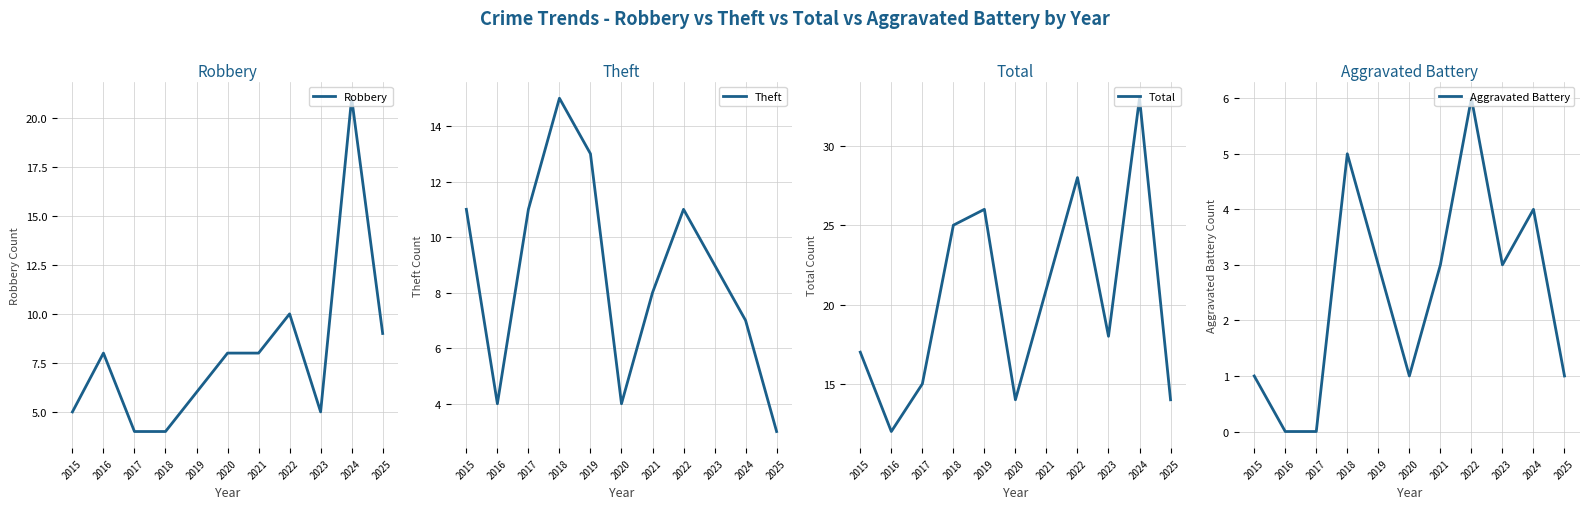

What is the spread (max minus min) of values at 2015?

16